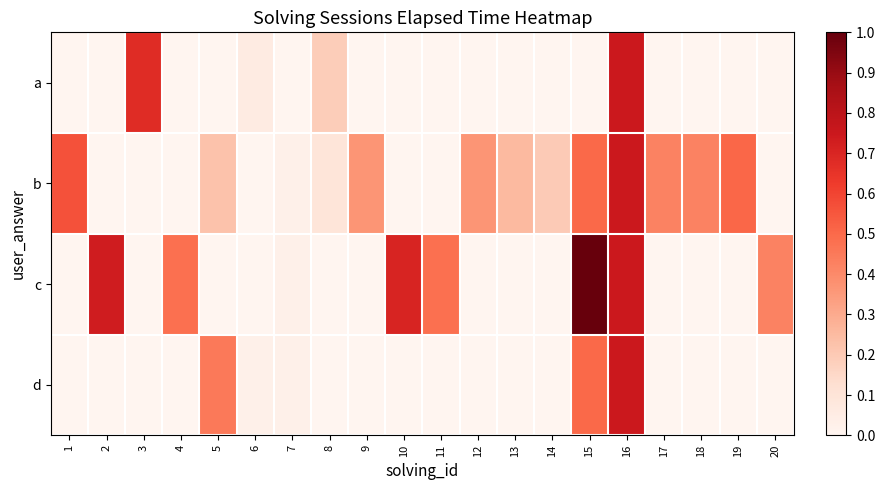

At 4, list the series in order from smallest to largest.

a, b, d, c